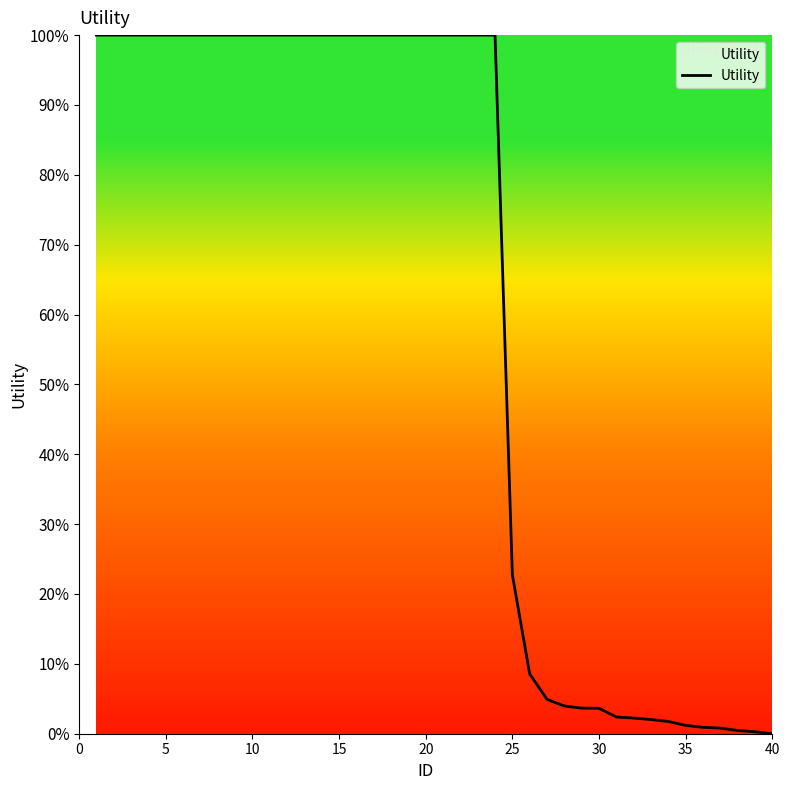

What is the maximum value shown in the chart?

100.0